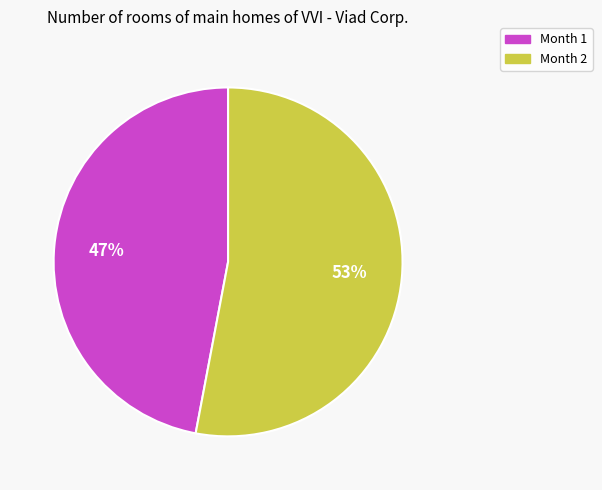

Do Month 2 and Month 1 together represent more than half of the pie?

Yes